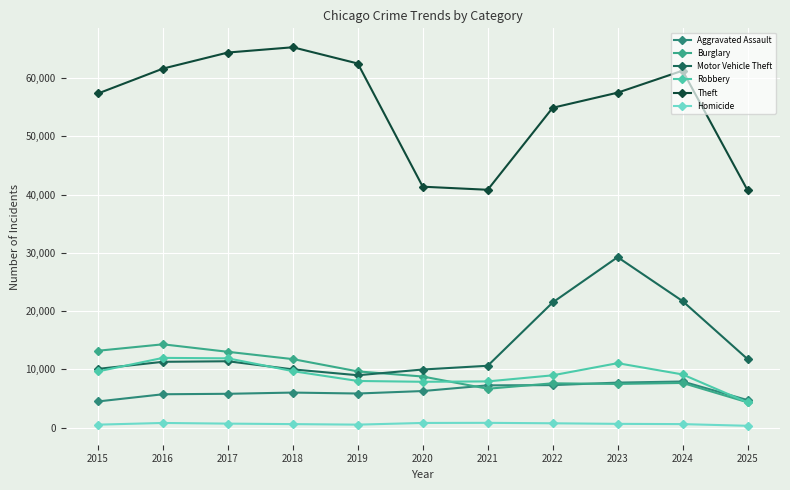

The value of Aggravated Assault at 2021 is 7242. True or false?

True